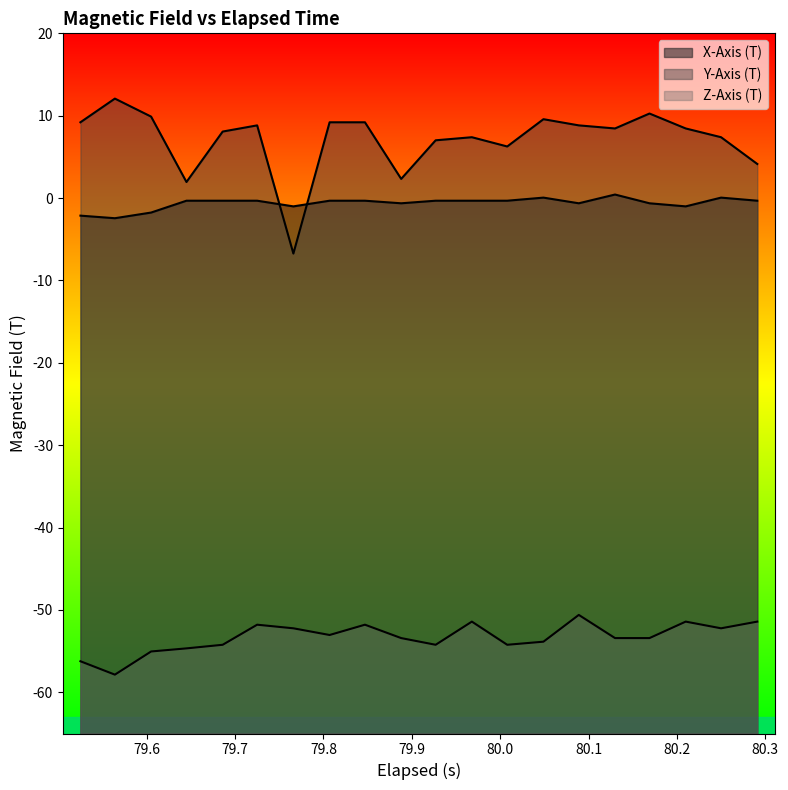

How many lines are shown in the chart?

3